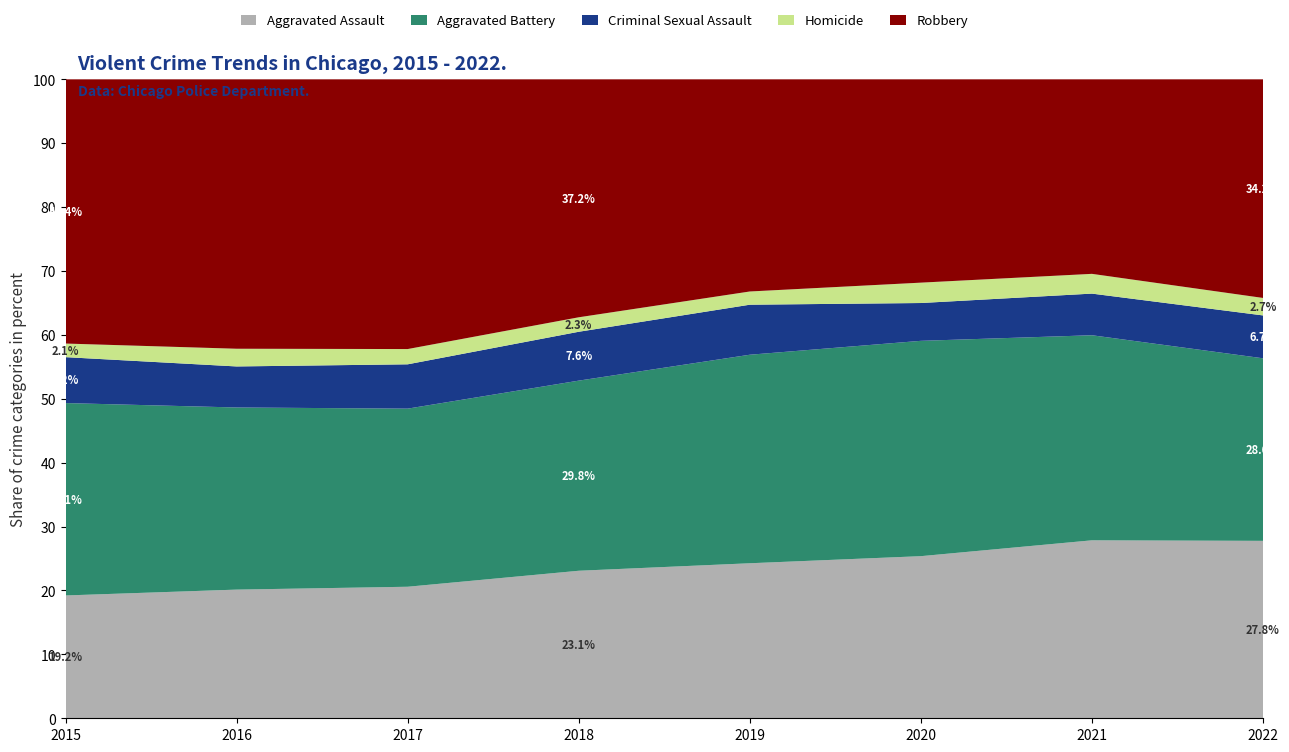

Reading left to right, list all the values displayed in this chart.

Aggravated Assault: 4480	5712	5793	6001	5841	6263	7243	7277
Aggravated Battery: 7018	8085	7845	7734	7857	8319	8346	7487
Criminal Sexual Assault: 1675	1822	1952	1988	1885	1461	1695	1758
Homicide: 496	786	672	589	498	787	804	717
Robbery: 9638	11960	11880	9680	7994	7855	7917	8966